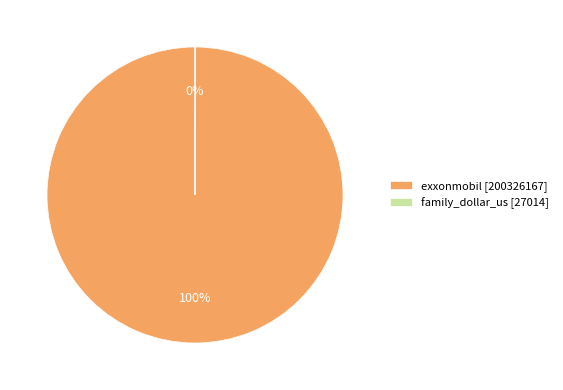

To the nearest percent, what is the average slice percentage?

50%